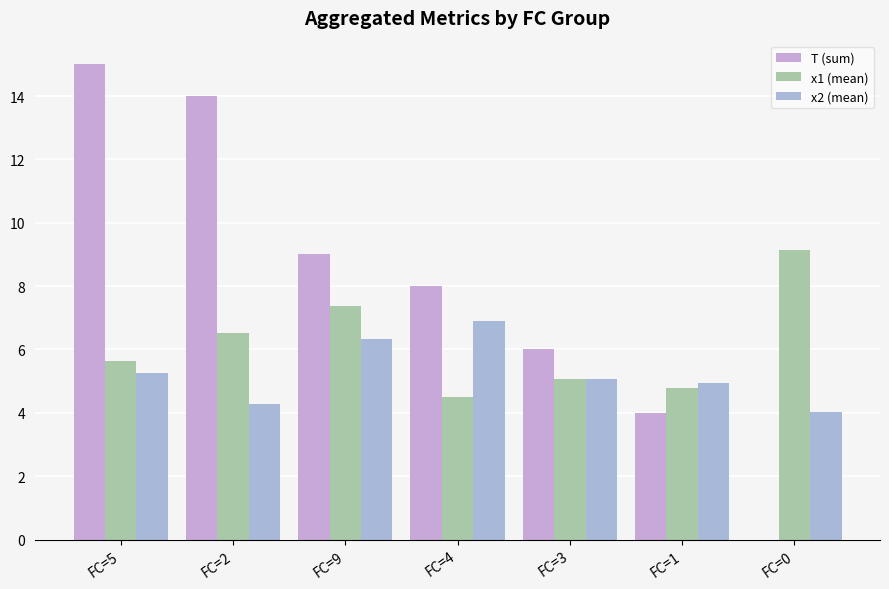

What is the greatest value displayed?

15.0